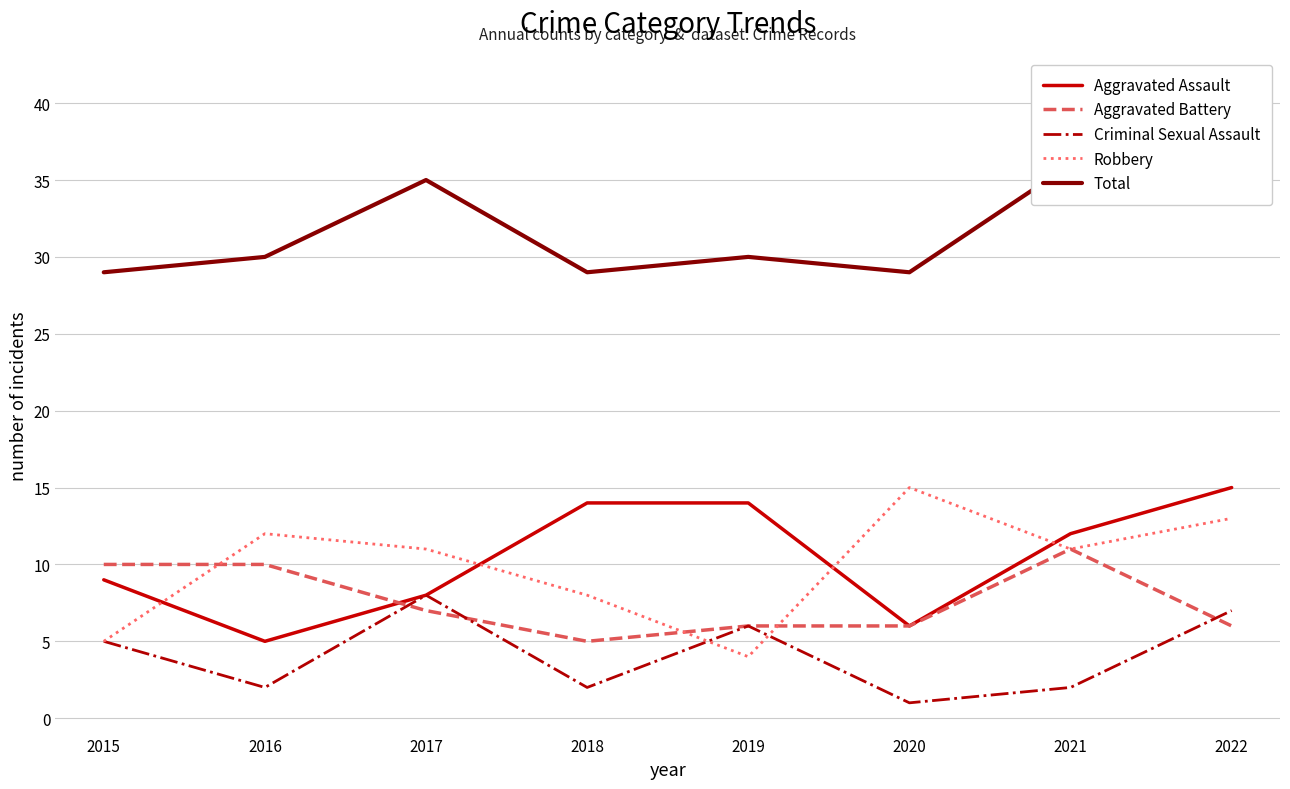

The value of Robbery at 2016 is 12. True or false?

True